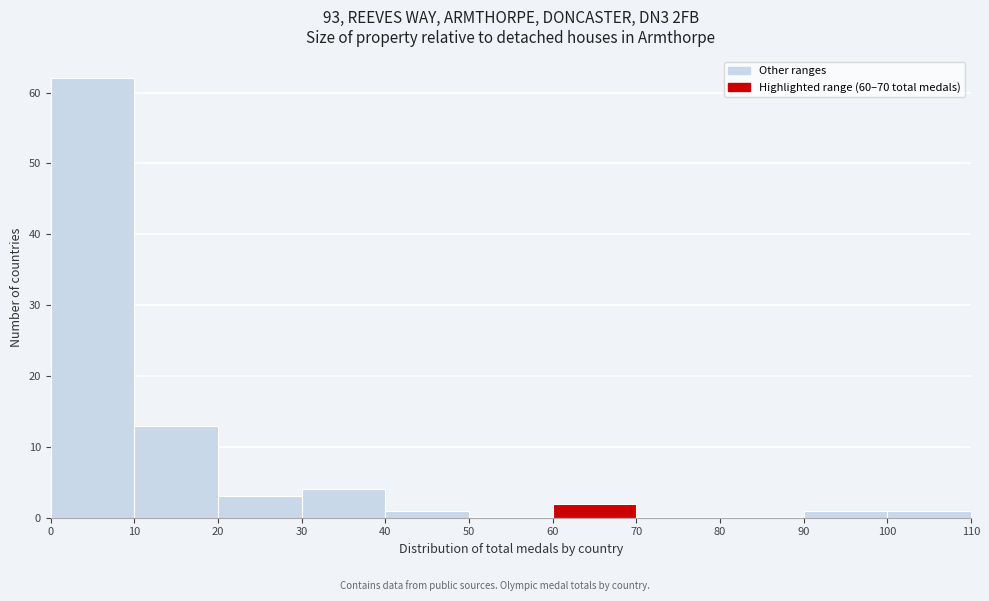

Reading left to right, list every bar in this chart as the range it spans on the x-axis followed by its height. The values are not printed on the chart, so give them approximately, as read against the axis.

0 to 10: 62
10 to 20: 13
20 to 30: 3
30 to 40: 4
40 to 50: 1
50 to 60: 0
60 to 70: 2
70 to 80: 0
80 to 90: 0
90 to 100: 1
100 to 110: 1